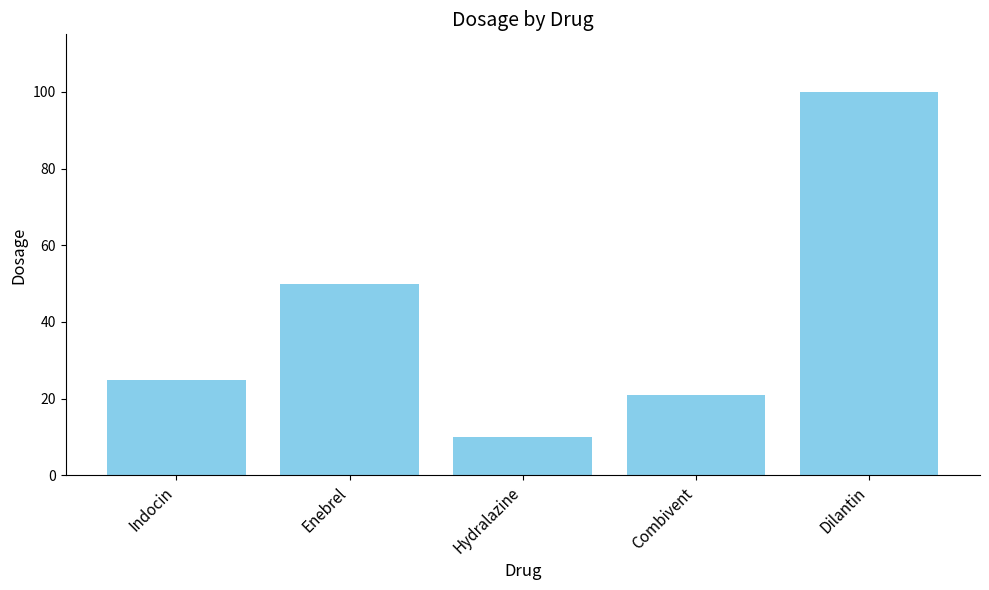

What is the value of the 4th bar from the left?

21